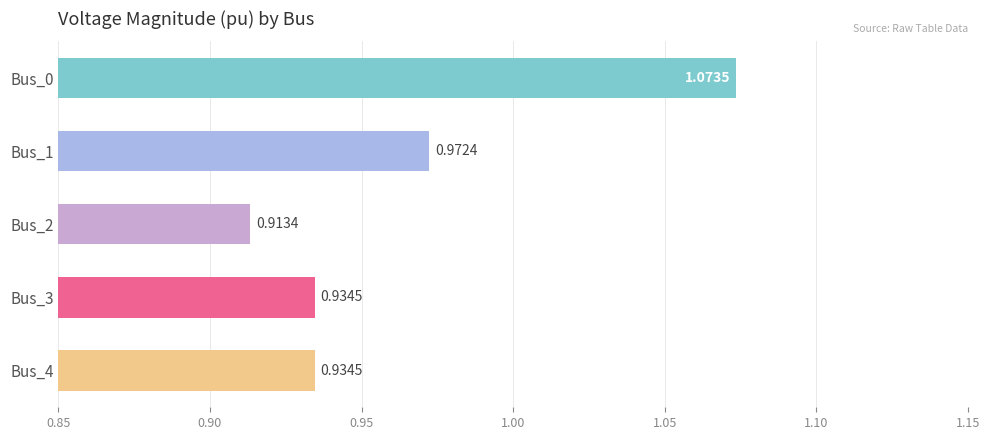

What is the sum of the values at Bus_0 and Bus_2?

2.0